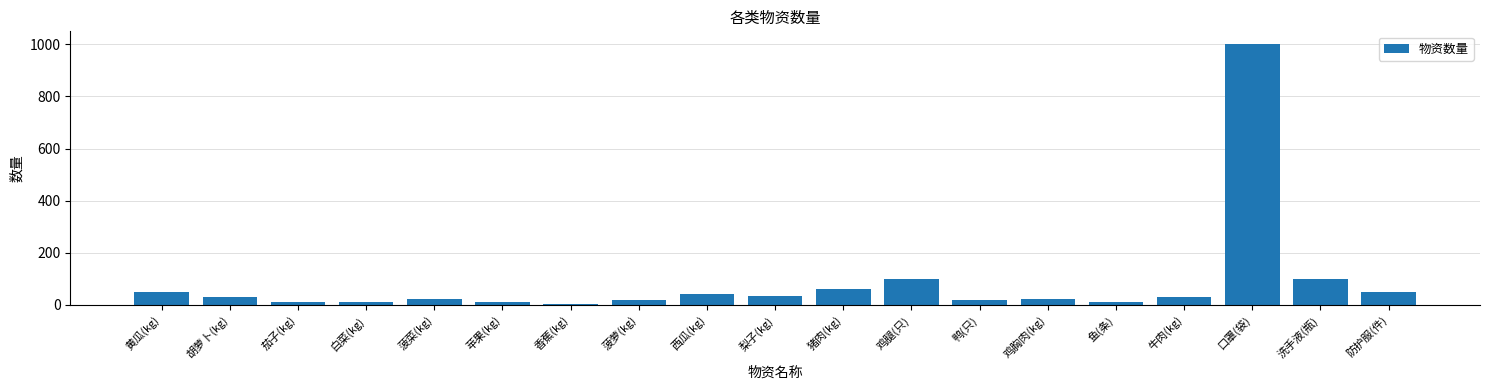

How many bars are there in total?

19